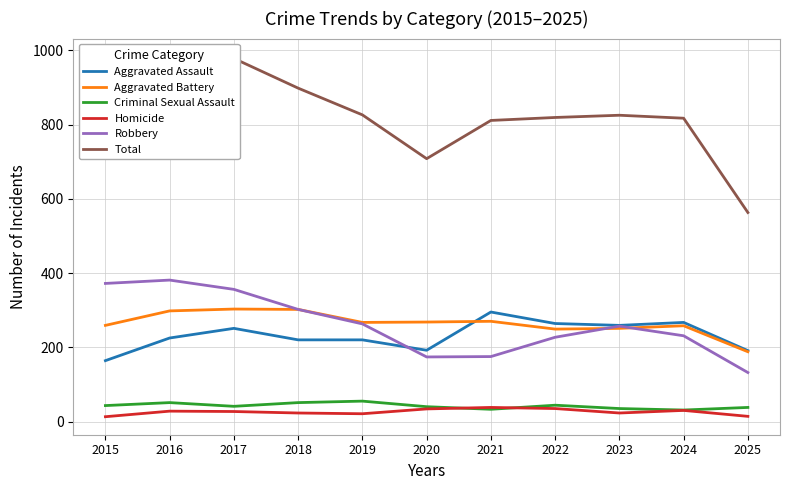

What is the minimum value shown in the chart?

13